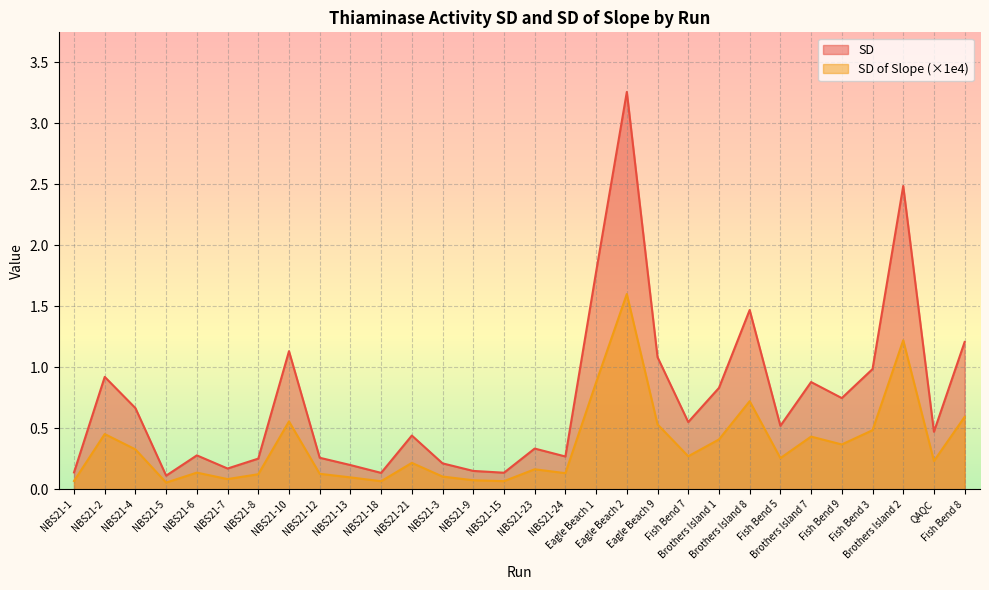

True or false: SD of Slope and SD cross at least once.

False